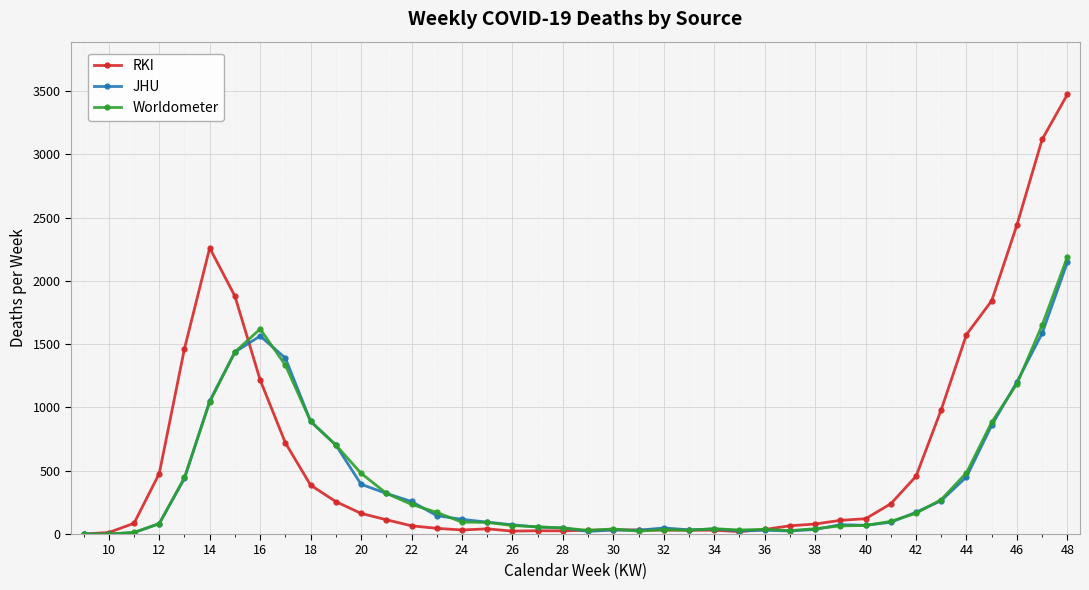

What is the highest value of the RKI series?

3473